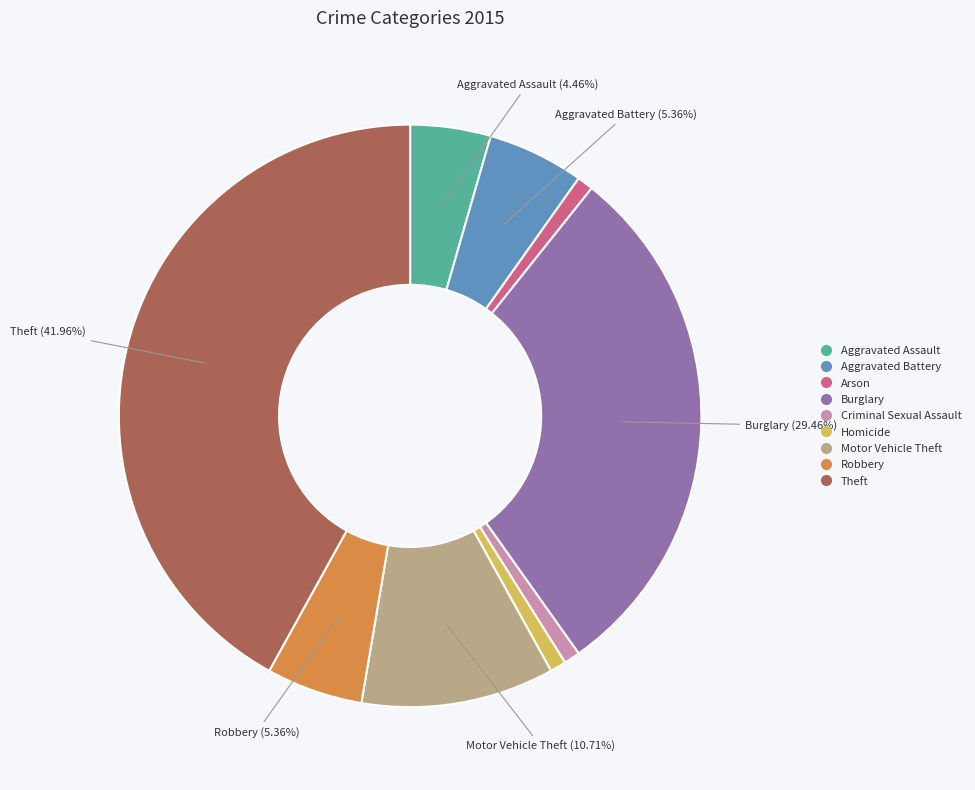

To the nearest percent, what percentage of the pie is Theft?

42%